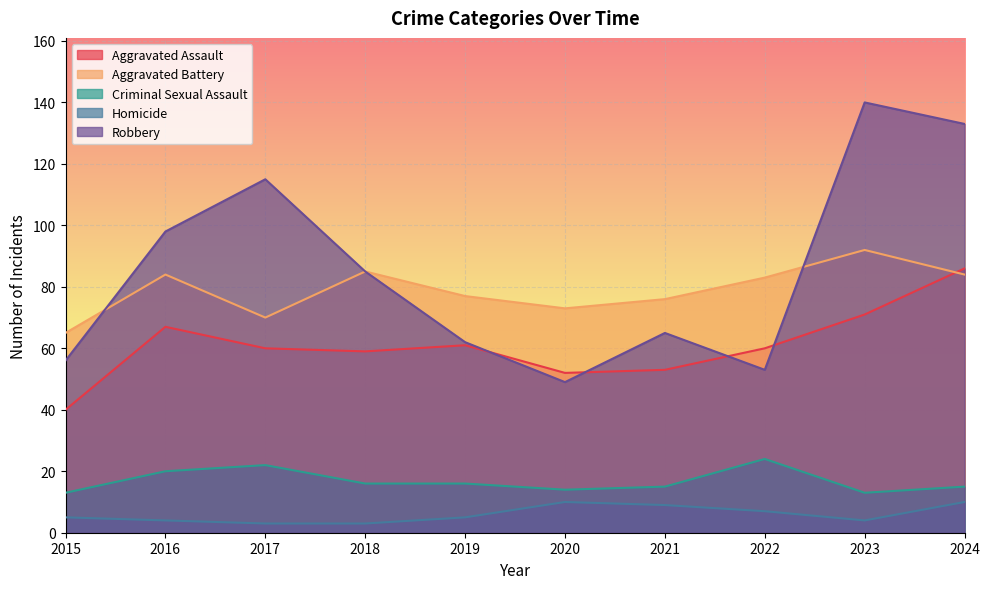

Rank the categories by Aggravated Battery value from highest to lowest.

2023, 2018, 2016, 2024, 2022, 2019, 2021, 2020, 2017, 2015